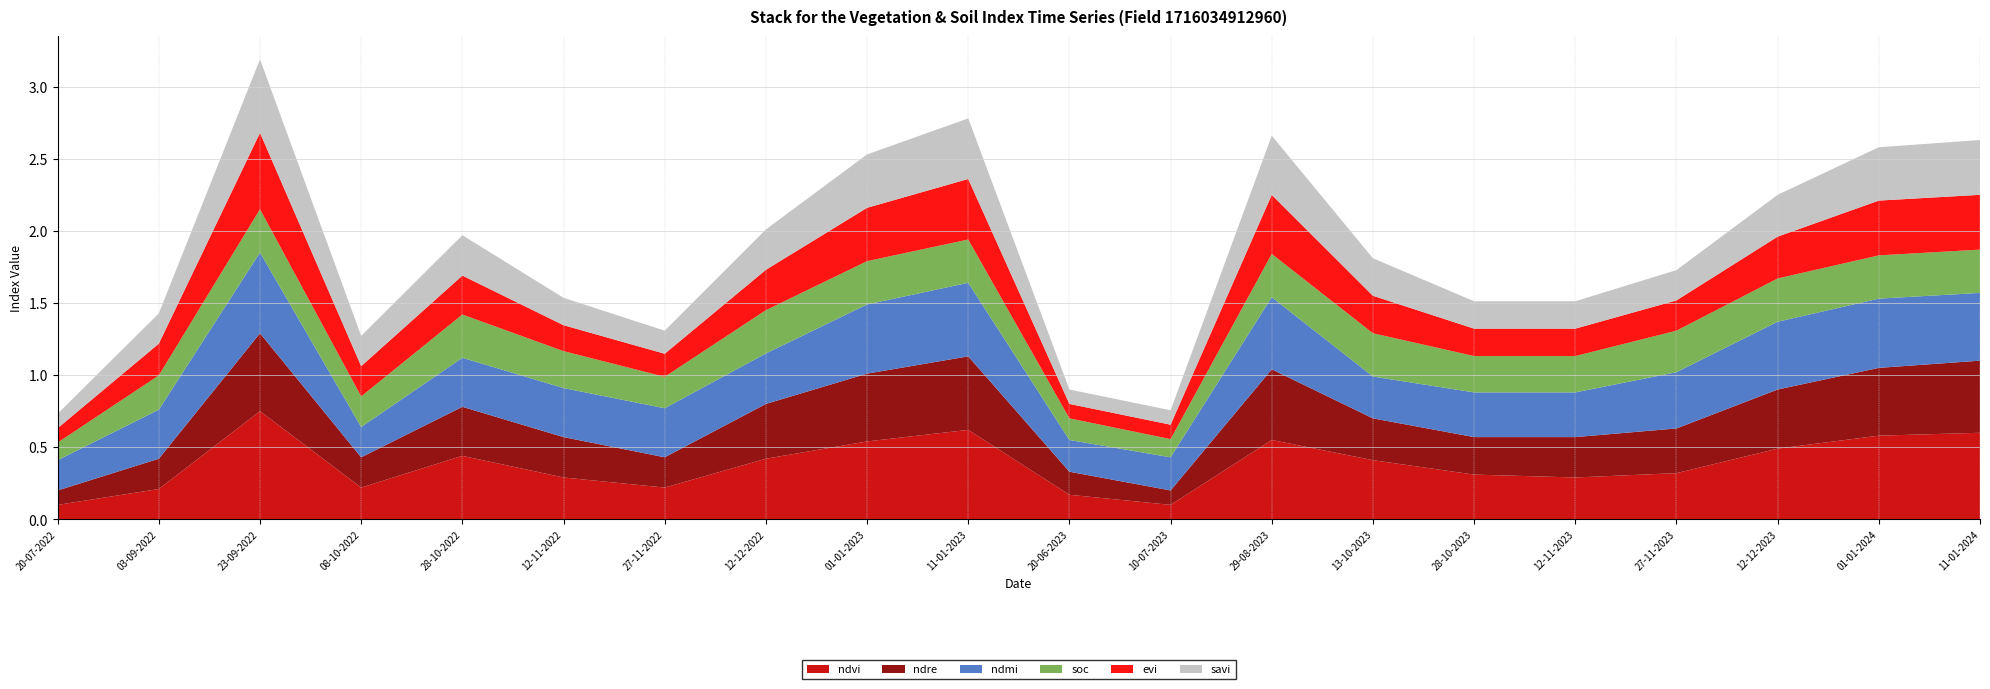

Reading left to right, list all the values displayed in this chart.

ndvi: 0.1	0.2	0.8	0.2	0.4	0.3	0.2	0.4	0.5	0.6	0.2	0.1	0.6	0.4	0.3	0.3	0.3	0.5	0.6	0.6
ndre: 0.1	0.2	0.5	0.2	0.3	0.3	0.2	0.4	0.5	0.5	0.2	0.1	0.5	0.3	0.3	0.3	0.3	0.4	0.5	0.5
ndmi: 0.2	0.3	0.6	0.2	0.3	0.3	0.3	0.3	0.5	0.5	0.2	0.2	0.5	0.3	0.3	0.3	0.4	0.5	0.5	0.5
soc: 0.1	0.2	0.3	0.2	0.3	0.3	0.2	0.3	0.3	0.3	0.1	0.1	0.3	0.3	0.3	0.3	0.3	0.3	0.3	0.3
evi: 0.1	0.2	0.5	0.2	0.3	0.2	0.2	0.3	0.4	0.4	0.1	0.1	0.4	0.3	0.2	0.2	0.2	0.3	0.4	0.4
savi: 0.1	0.2	0.5	0.2	0.3	0.2	0.2	0.3	0.4	0.4	0.1	0.1	0.4	0.3	0.2	0.2	0.2	0.3	0.4	0.4